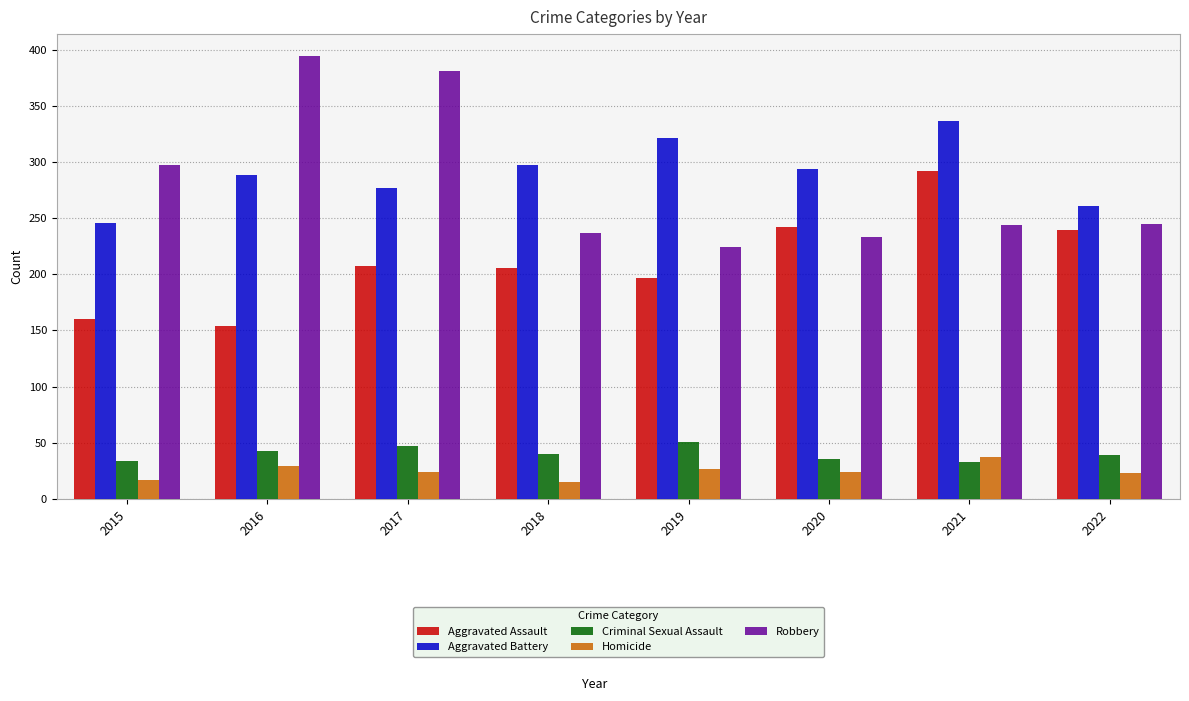

What is the sum of the Homicide values at 2016 and 2015?

46